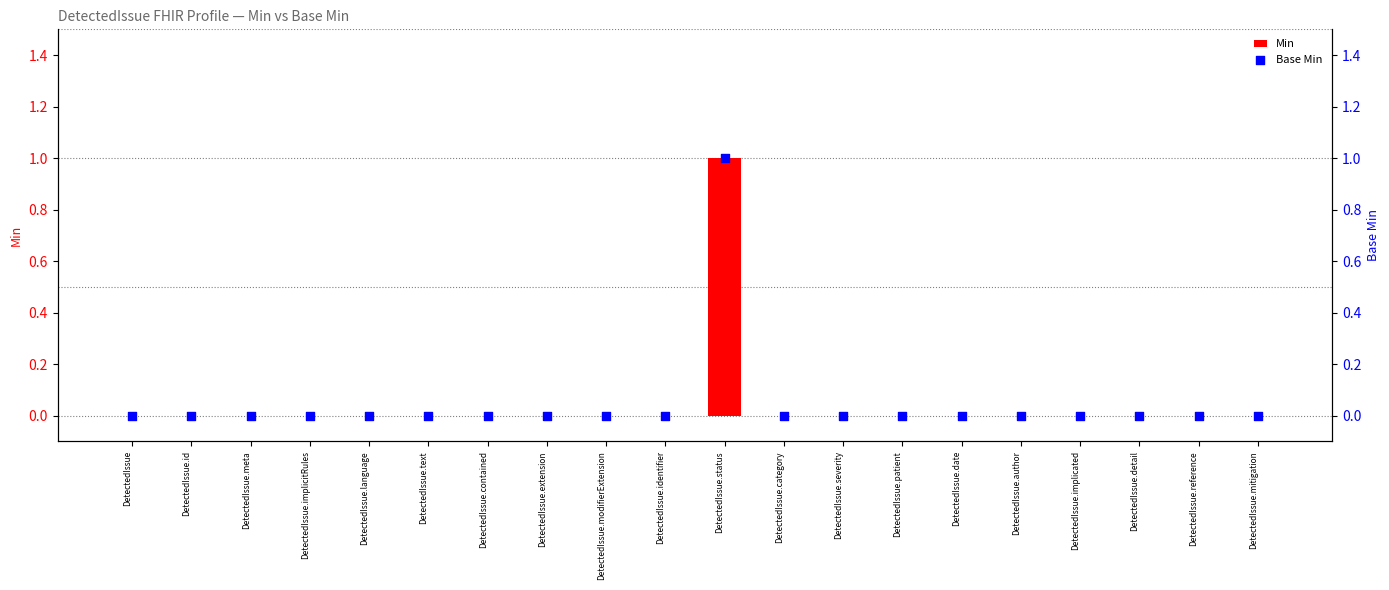

Is the value of Base Min at DetectedIssue.text greater than the value of Min at DetectedIssue.id?

No